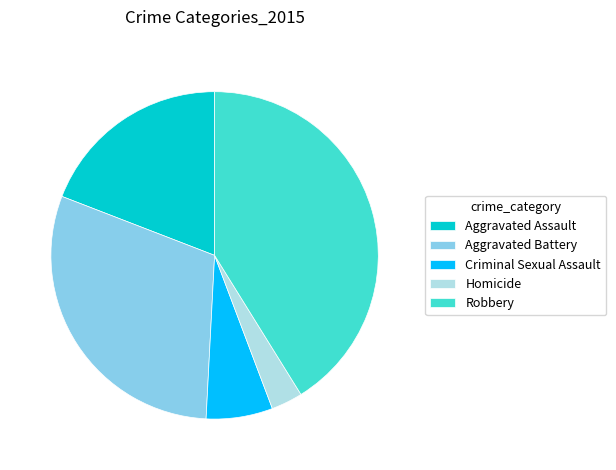

How many slices are in this pie chart?

5